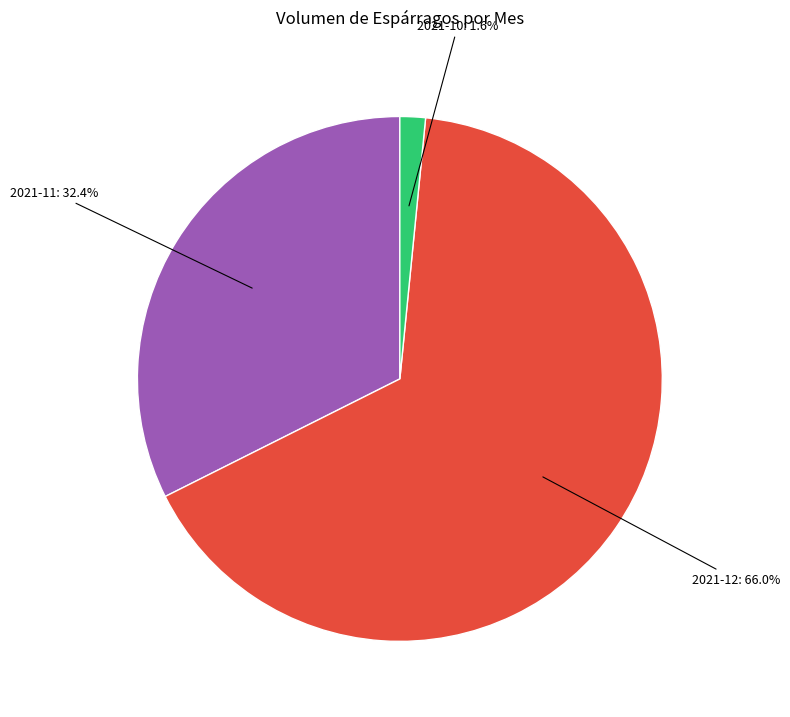

Which category has the biggest portion of the pie?

2021-12